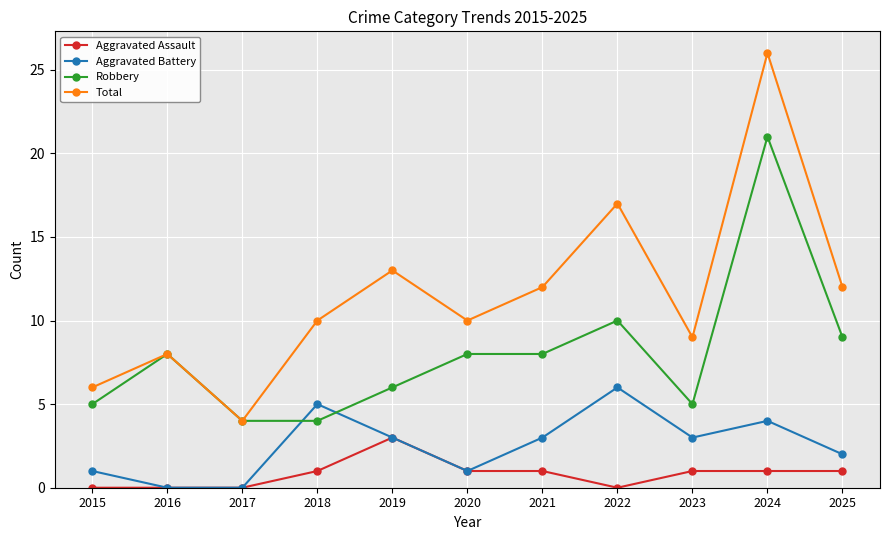

True or false: Aggravated Assault and Total intersect in this chart.

False